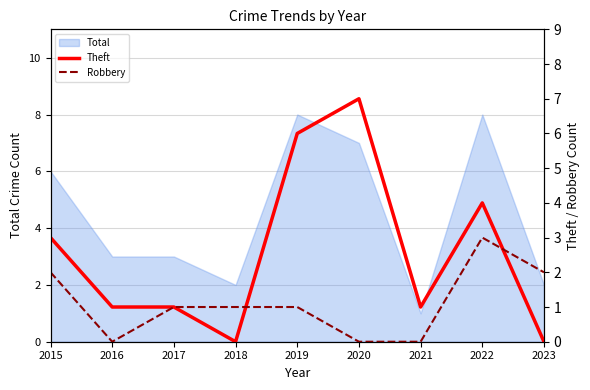

True or false: Robbery and Theft intersect in this chart.

True